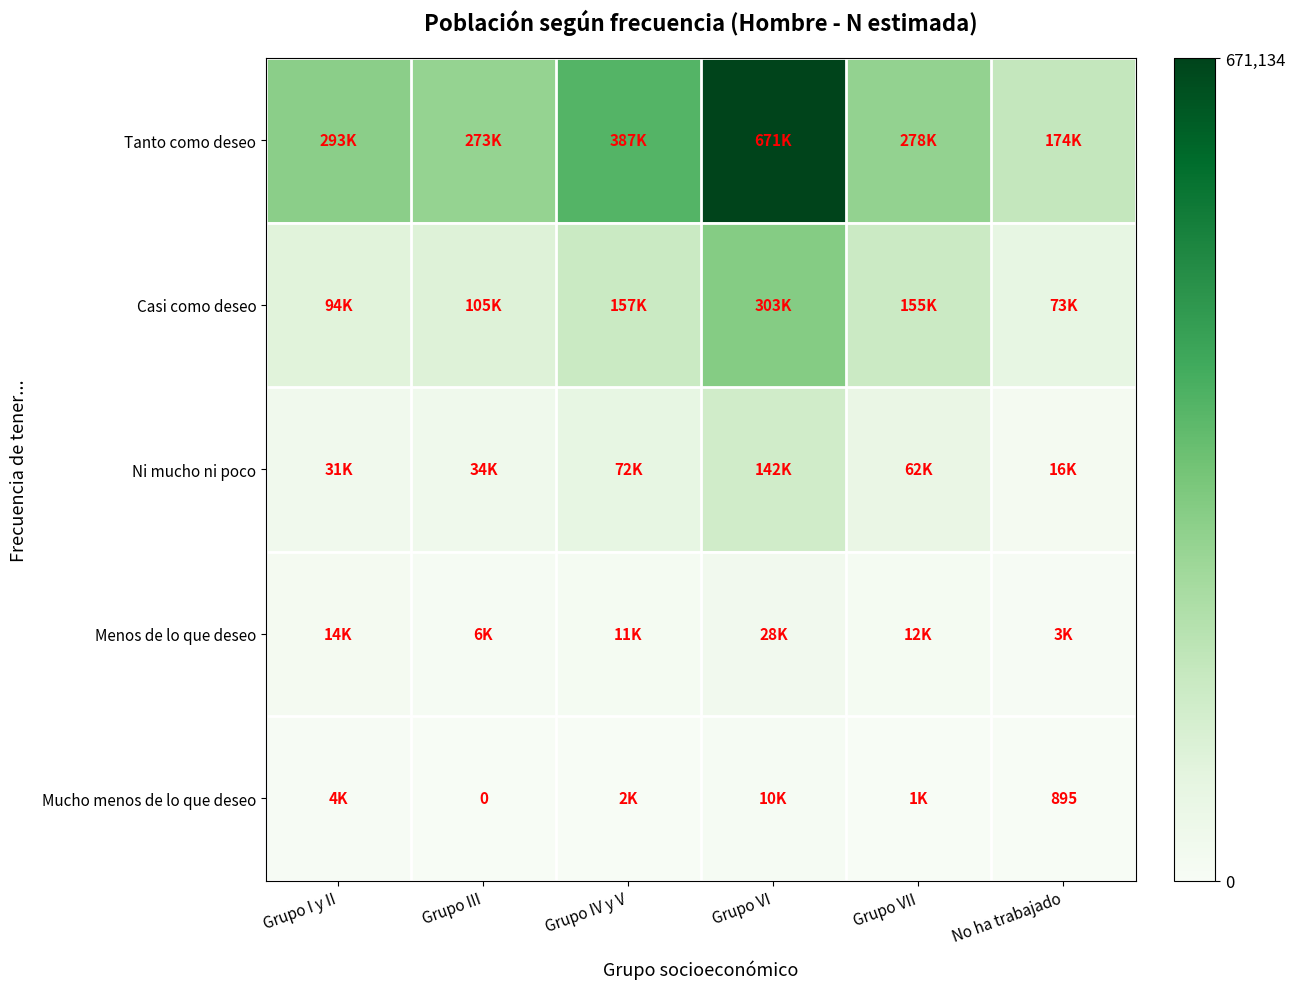

Between Grupo VII and Grupo IV y V, which is larger?

Grupo IV y V